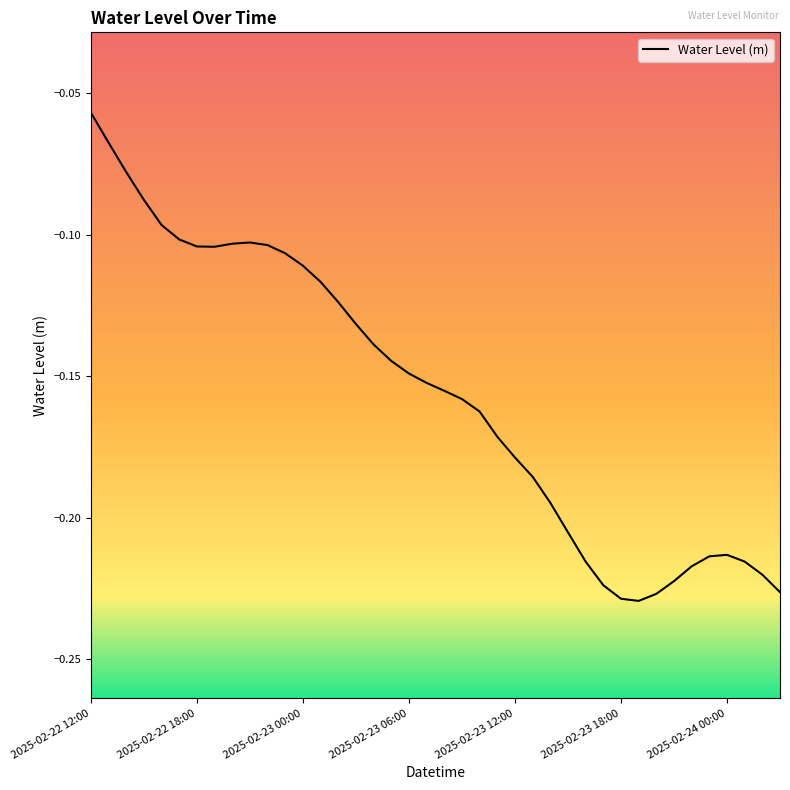

Rank the categories by value from highest to lowest.

2025-02-22 12:00, 2025-02-22 13:00, 2025-02-22 14:00, 2025-02-22 15:00, 2025-02-22 16:00, 2025-02-22 17:00, 2025-02-22 21:00, 2025-02-22 20:00, 2025-02-22 22:00, 2025-02-22 18:00, 2025-02-22 19:00, 2025-02-22 23:00, 2025-02-23 00:00, 2025-02-23 01:00, 2025-02-23 02:00, 2025-02-23 03:00, 2025-02-23 04:00, 2025-02-23 05:00, 2025-02-23 06:00, 2025-02-23 07:00, 2025-02-23 08:00, 2025-02-23 09:00, 2025-02-23 10:00, 2025-02-23 11:00, 2025-02-23 12:00, 2025-02-23 13:00, 2025-02-23 14:00, 2025-02-23 15:00, 2025-02-24 00:00, 2025-02-23 23:00, 2025-02-24 01:00, 2025-02-23 16:00, 2025-02-23 22:00, 2025-02-24 02:00, 2025-02-23 21:00, 2025-02-23 17:00, 2025-02-24 03:00, 2025-02-23 20:00, 2025-02-23 18:00, 2025-02-23 19:00